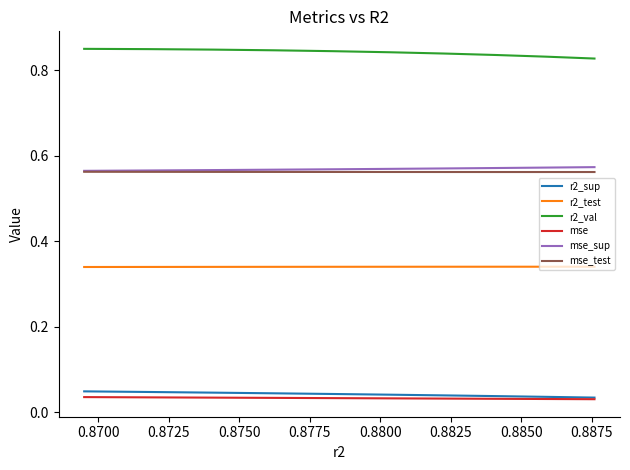

True or false: r2_sup and r2_test intersect in this chart.

False